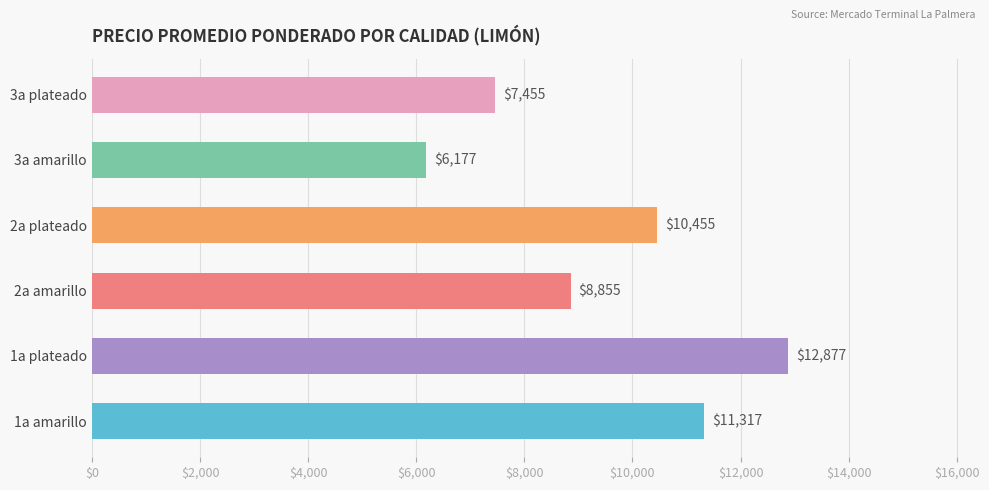

Count the values in the range 7455 to 11317.

4